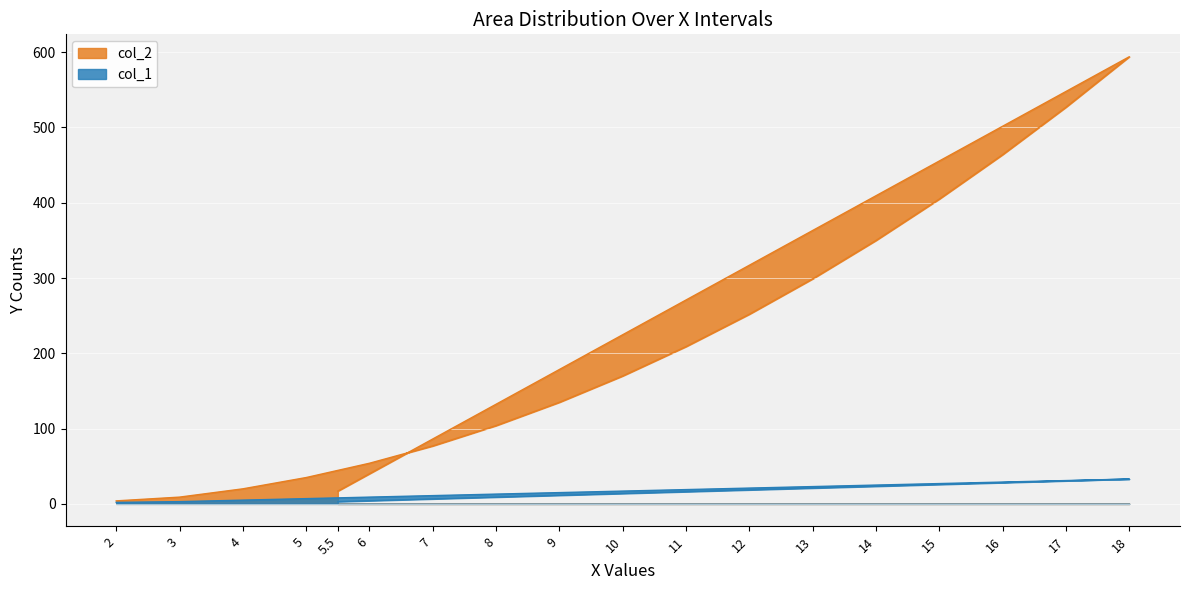

What are all the series names shown in the legend?

col_2, col_1